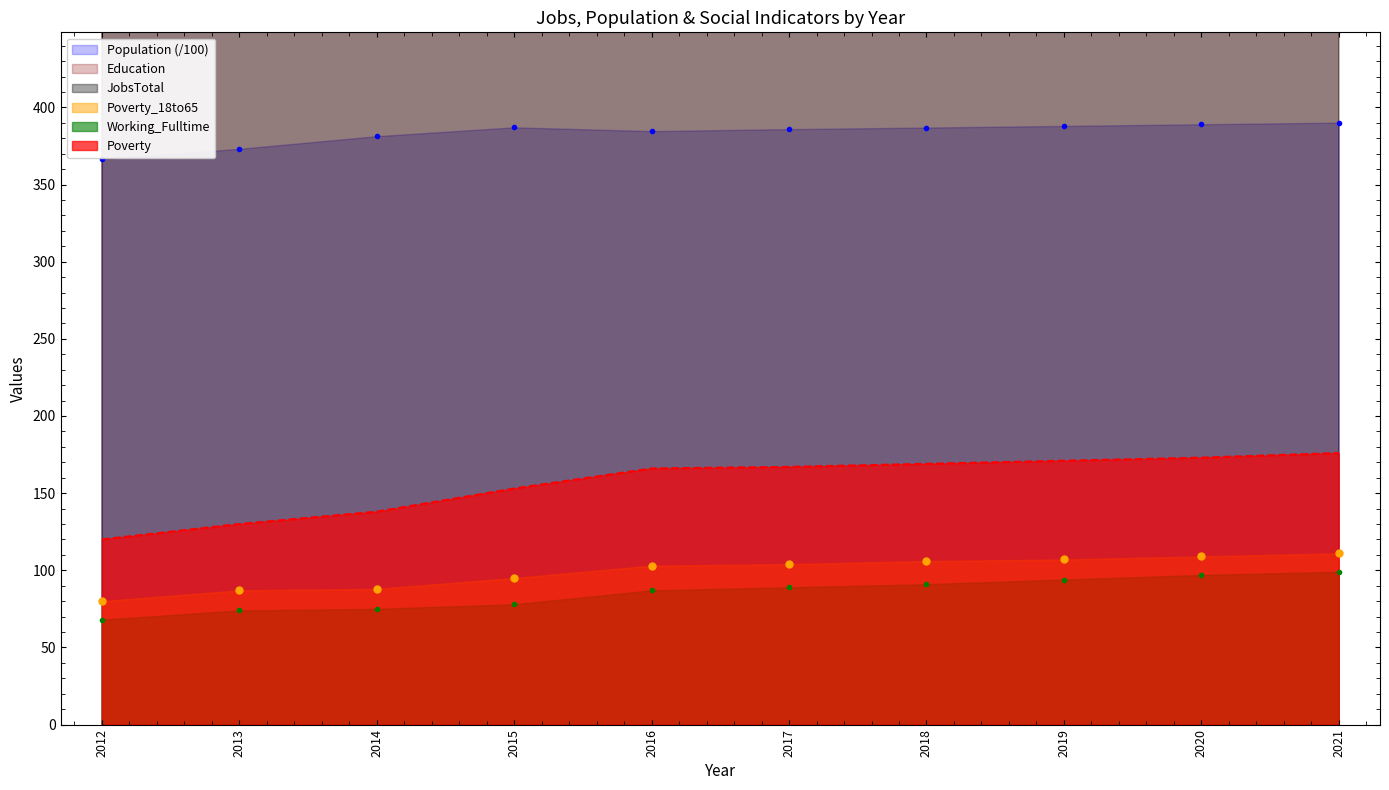

What is the value of the Poverty point at the 8th from the left?

171.0